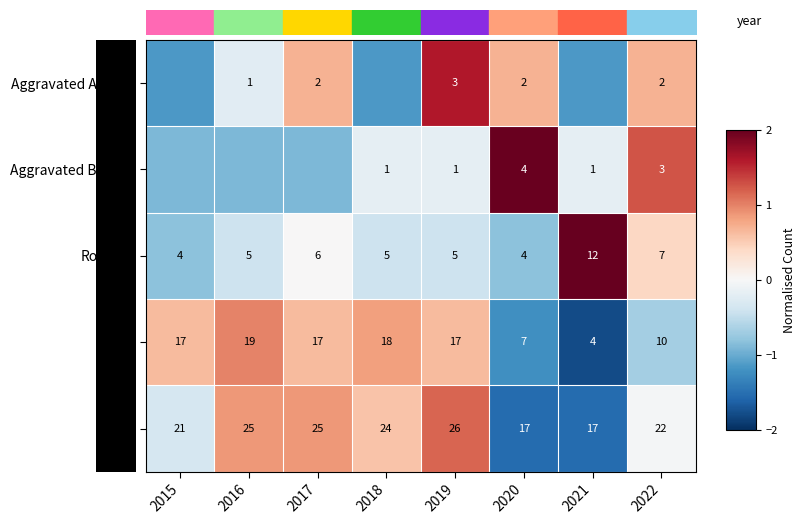

Is the value of Robbery at 2021 greater than the value of Total at 2018?

No